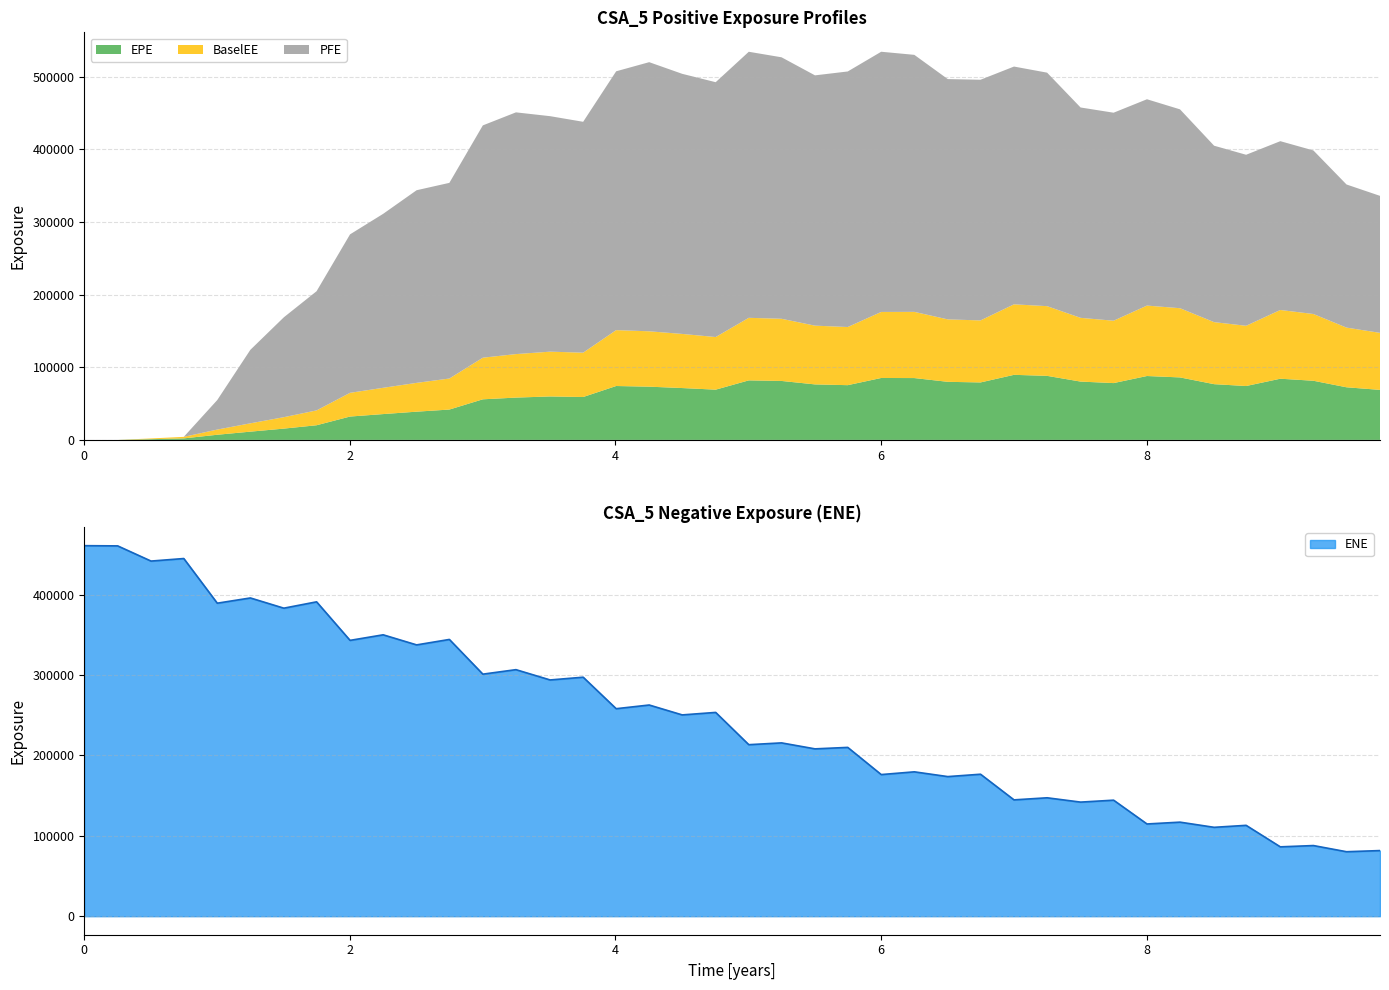

How many values in the ENE series are below 250472?

20